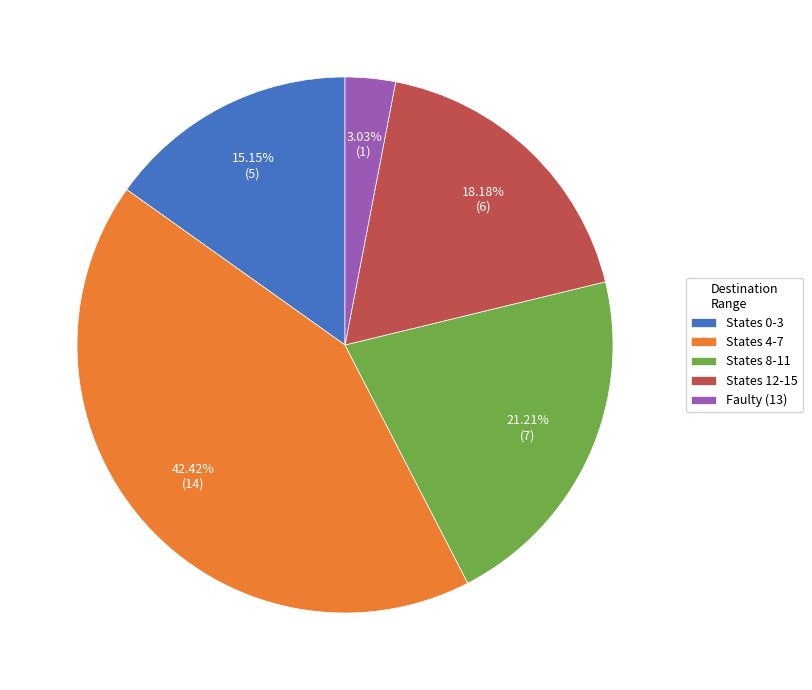

Is there a majority slice in this chart?

No